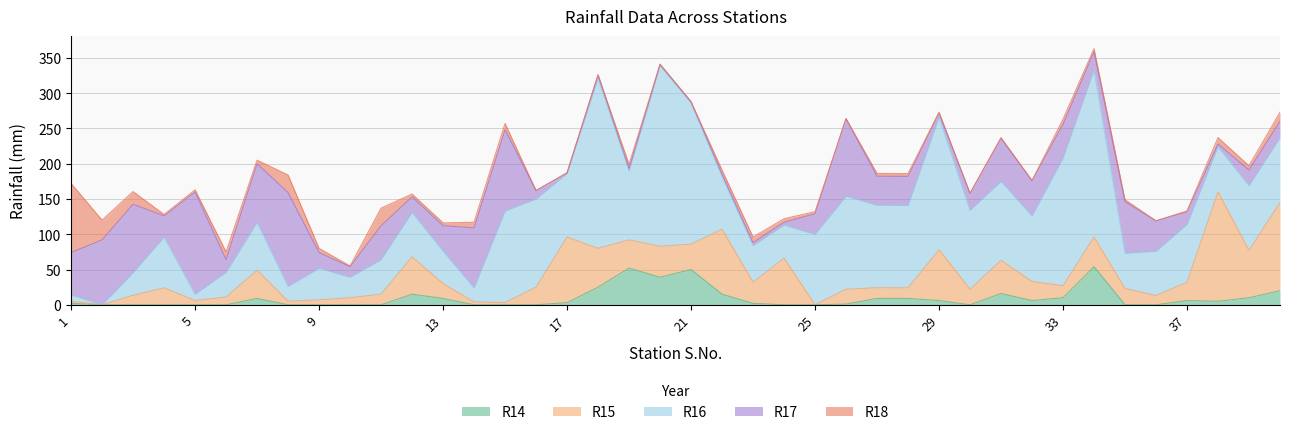

What is the value of the R14 point at the 22nd from the left?

15.0